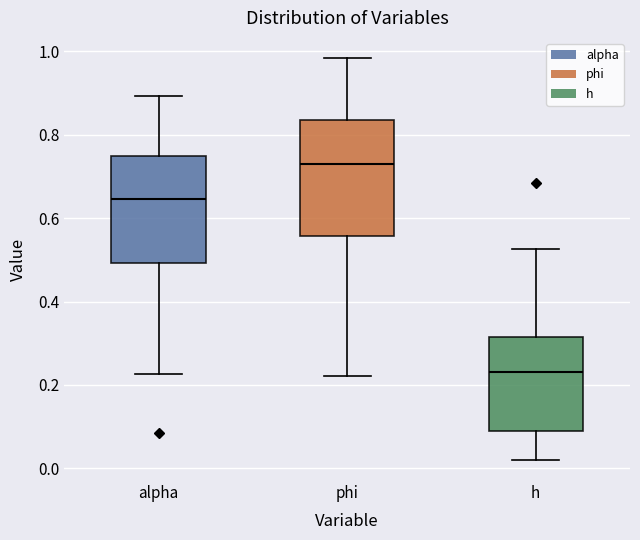

Reading left to right, transcribe this box plot: for each box, give where its median line is, the range the box spans, and where its two whiskers end, as read against the y-axis. The values are not printed on the chart, so give them approximately, as read against the axis.

alpha: median 0.64, box 0.50 to 0.76, whiskers 0.22 to 0.90
phi: median 0.74, box 0.56 to 0.84, whiskers 0.22 to 0.98
h: median 0.24, box 0.08 to 0.32, whiskers 0.02 to 0.52